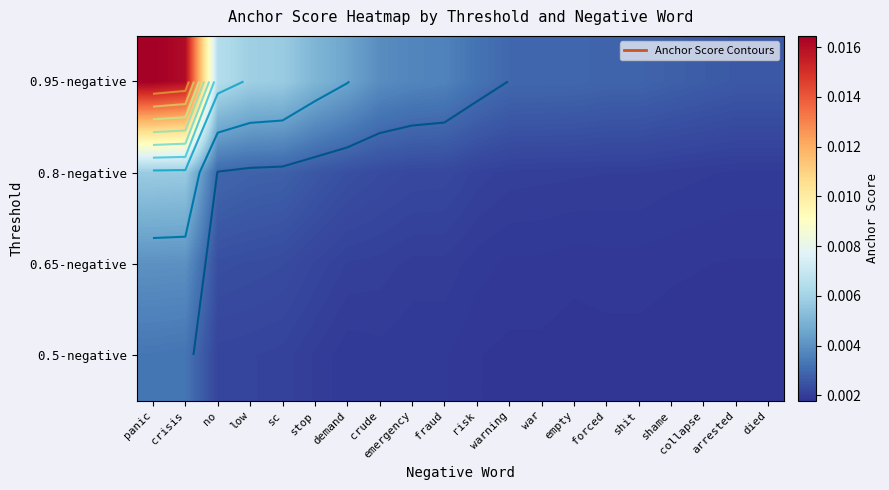

The value of 0.95-negative at low is 0.0. True or false?

True